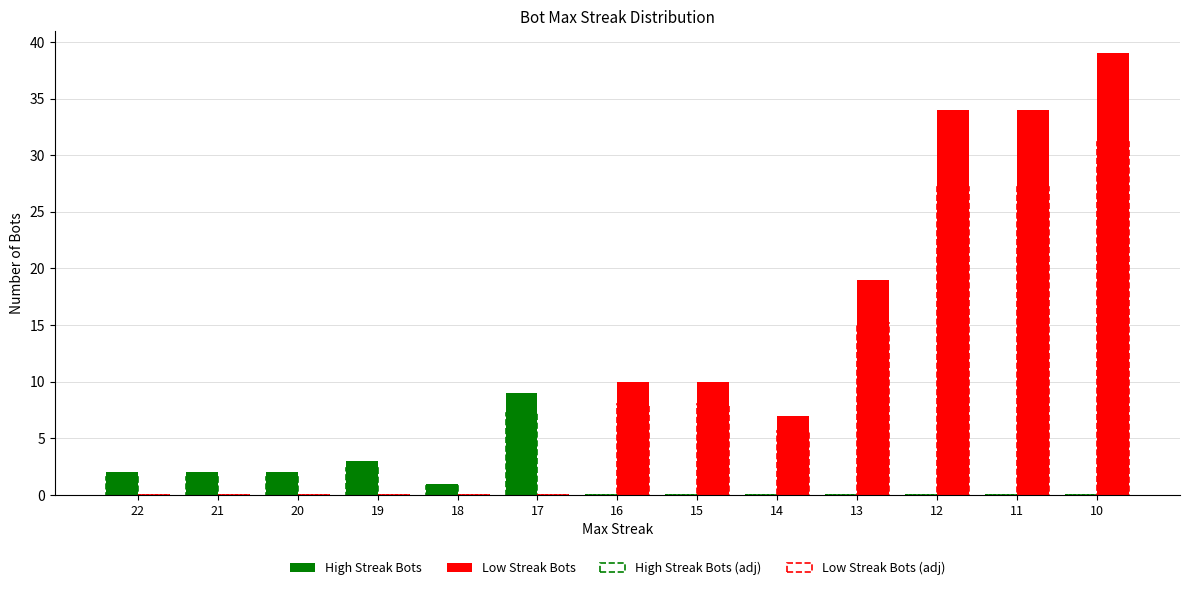

How many groups of bars are there?

13